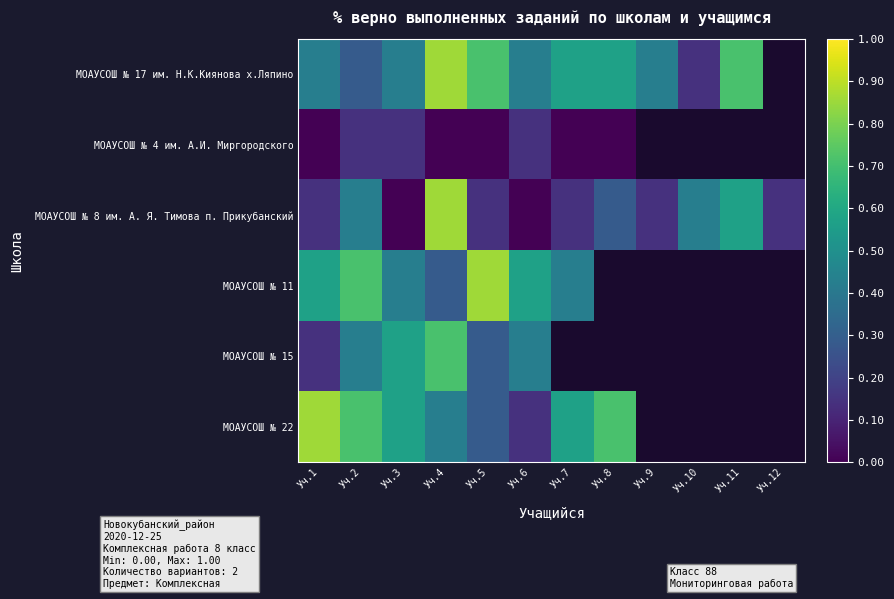

What is the difference between the highest and lowest values at Уч.8?

0.7